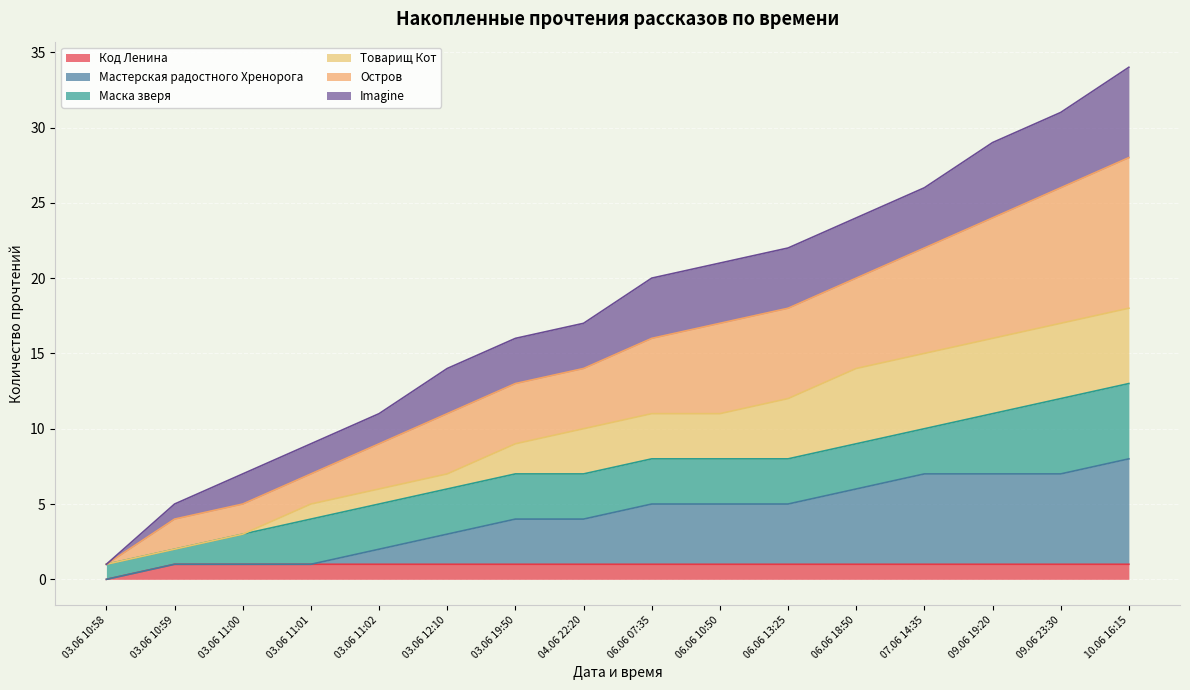

What value does the Код Ленина series have at 03.06 11:02?

1